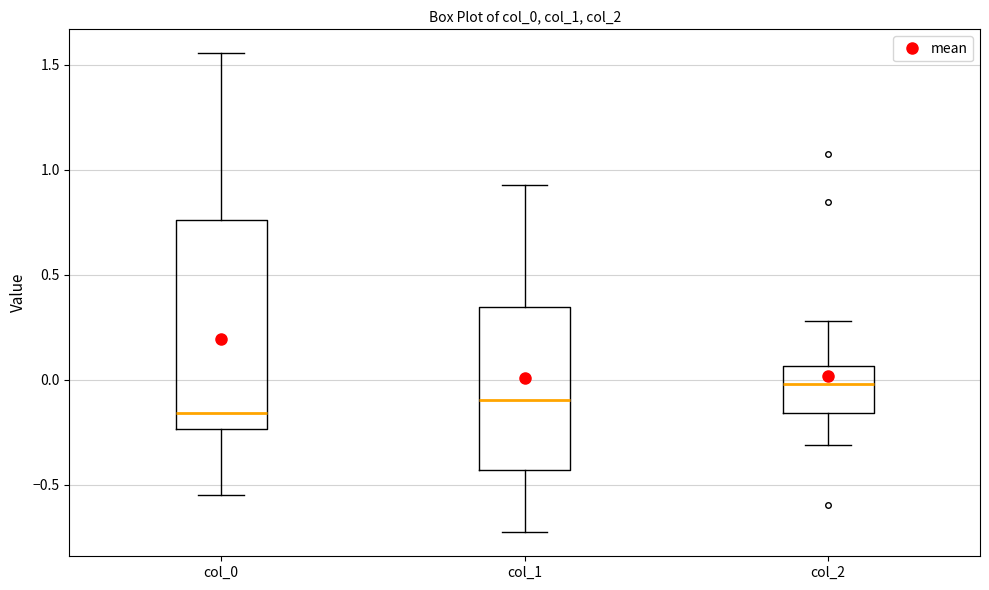

Which box is the tallest, from its lower edge to its upper edge?

col_0